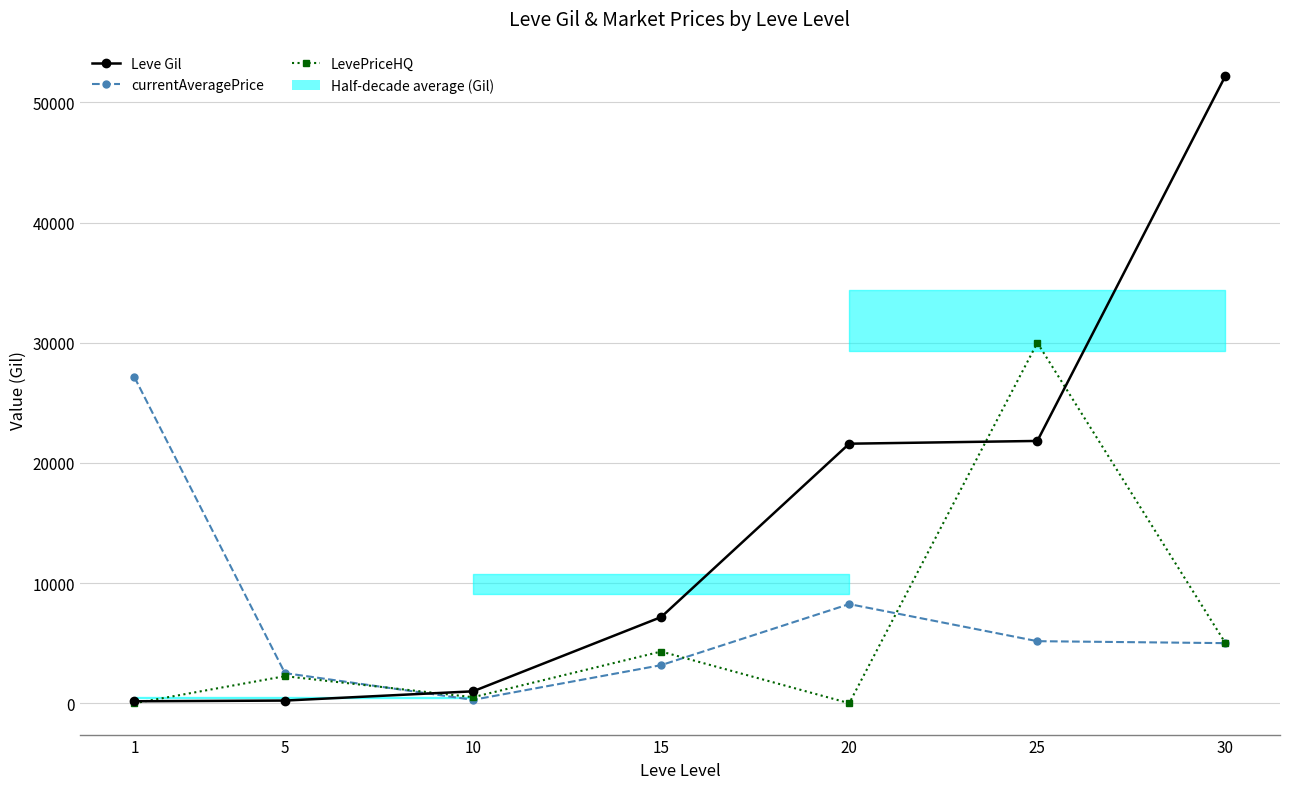

How many lines are shown in the chart?

3